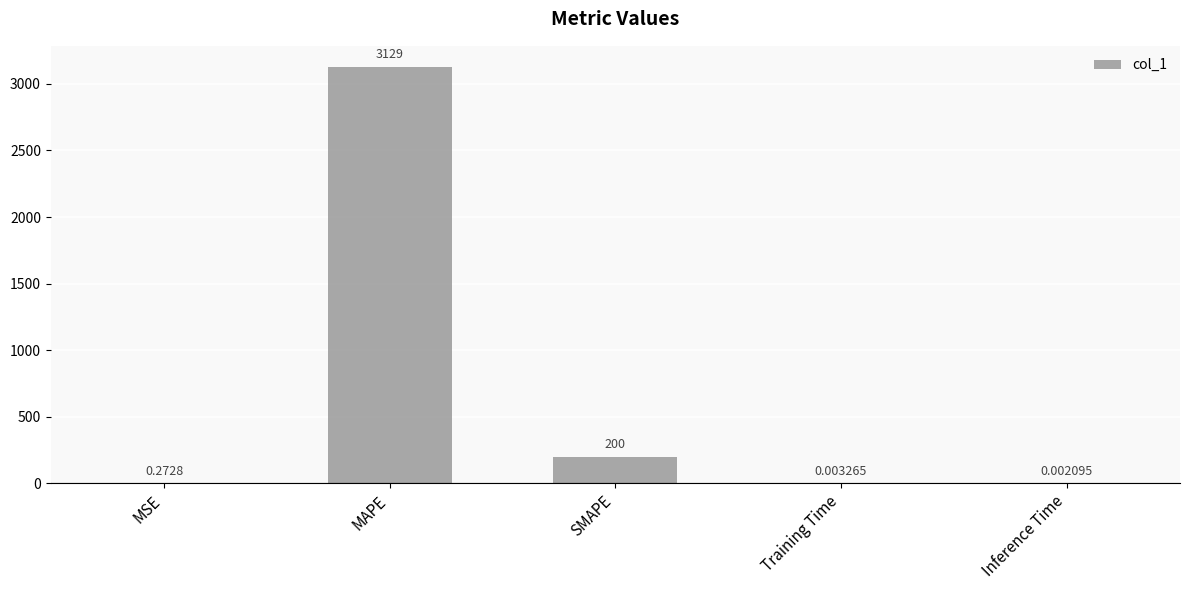

Where is the data nearest to the value 1564?

SMAPE